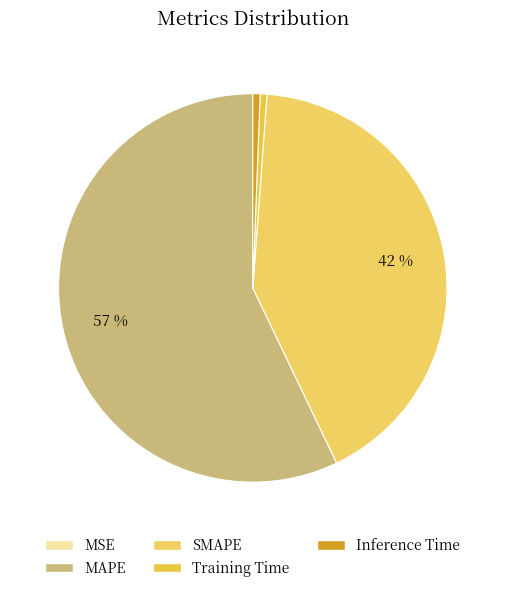

To the nearest percent, what is the average slice percentage?

20%